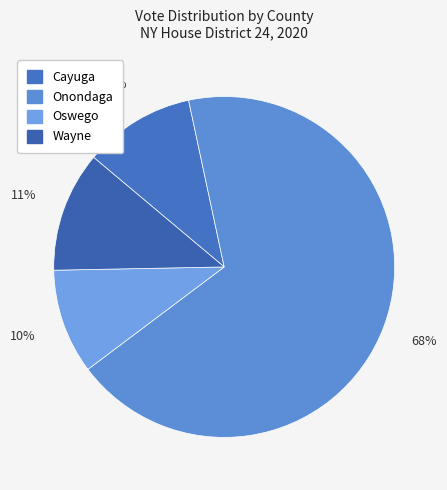

Combined, do Wayne and Cayuga account for over 50%?

No